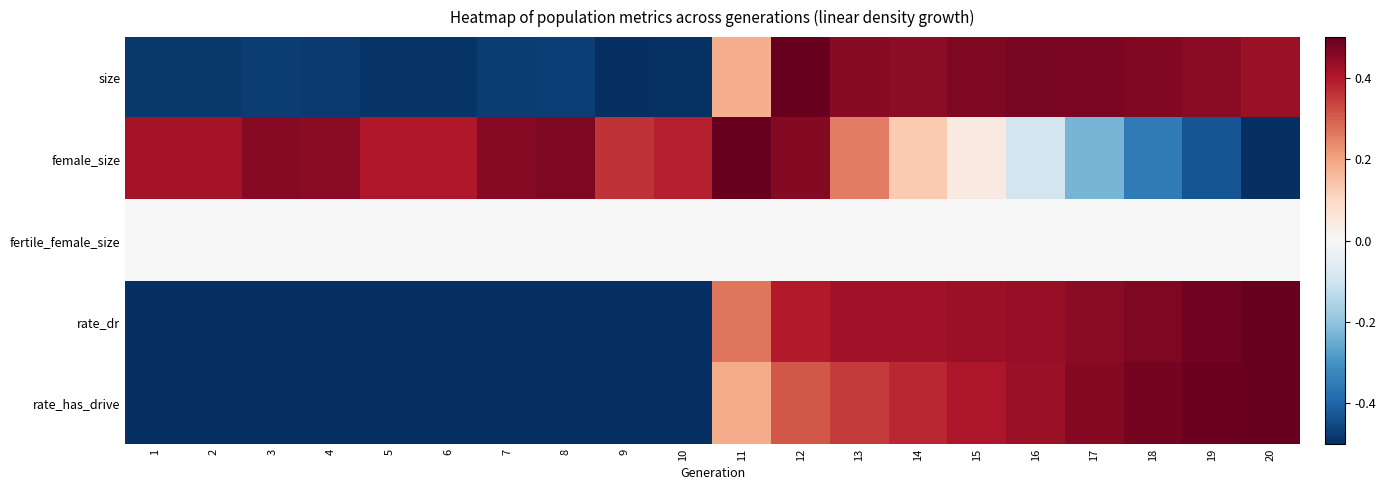

Which category has the highest value across all series?

12